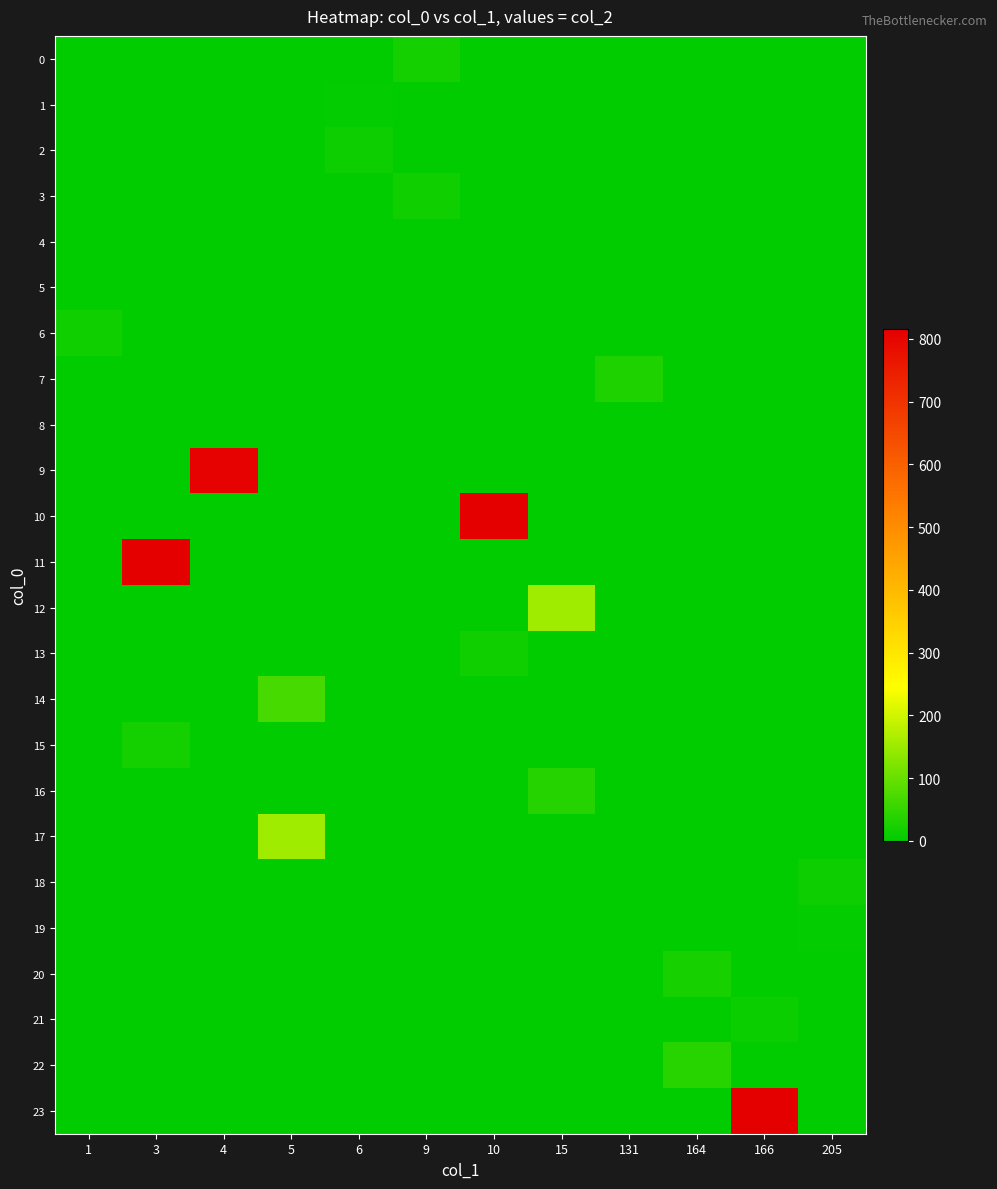

Between 5 and 131, which is larger?

5